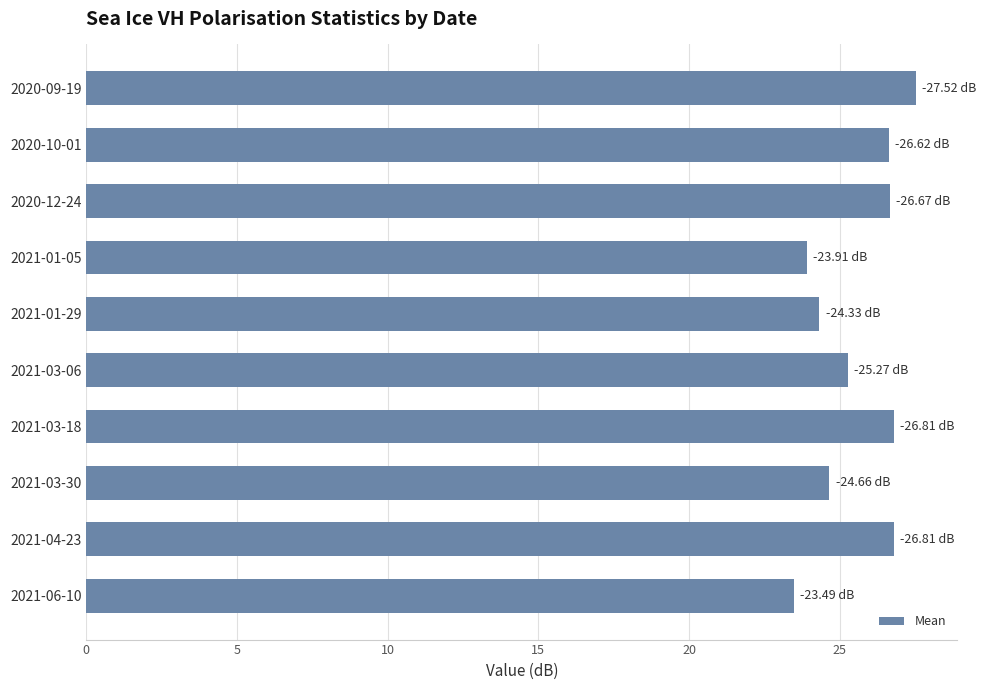

Count the number of data series in this chart.

1